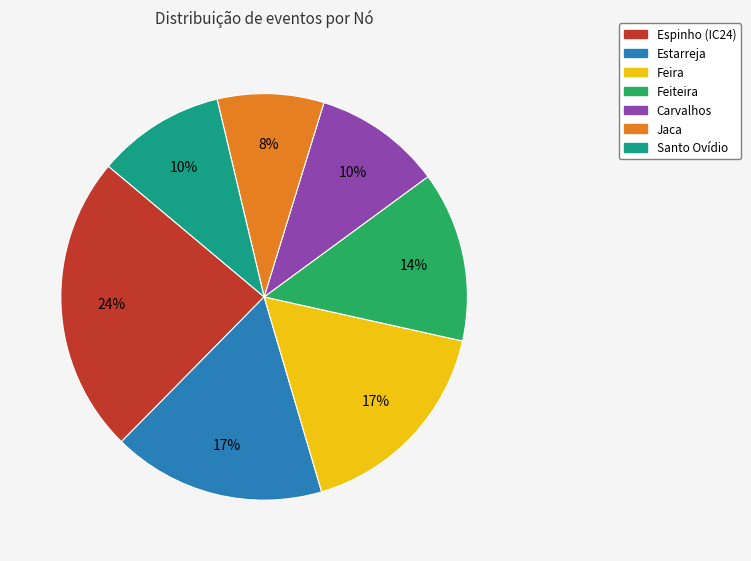

Does any single category account for the majority?

No